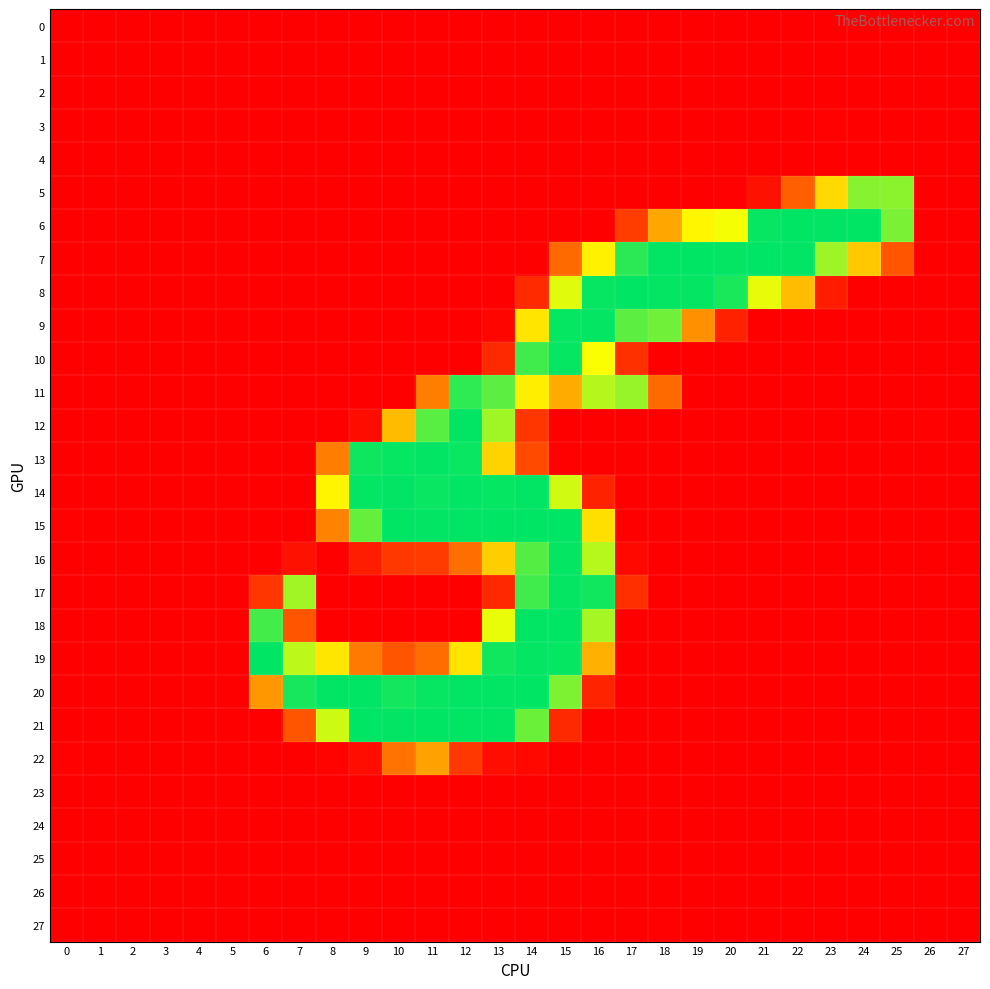

At how many categories does at least one series exceed 129?

20